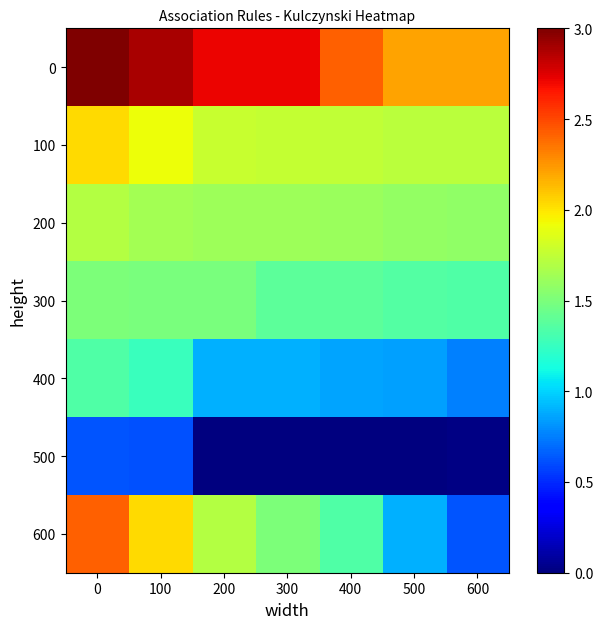

Reading left to right, transcribe all the data shown in this chart.

0: 0=3.0	100=2.9	200=2.7	300=2.7	400=2.4	500=2.2	600=2.2
100: 0=2.0	100=1.9	200=1.8	300=1.8	400=1.8	500=1.7	600=1.7
200: 0=1.7	100=1.6	200=1.6	300=1.6	400=1.6	500=1.6	600=1.6
300: 0=1.5	100=1.5	200=1.5	300=1.4	400=1.4	500=1.4	600=1.3
400: 0=1.3	100=1.3	200=0.9	300=0.9	400=0.9	500=0.8	600=0.8
500: 0=0.6	100=0.6	200=0.0	300=0.0	400=0.0	500=0.0	600=0.0
600: 0=2.4	100=2.0	200=1.7	300=1.5	400=1.3	500=0.9	600=0.6